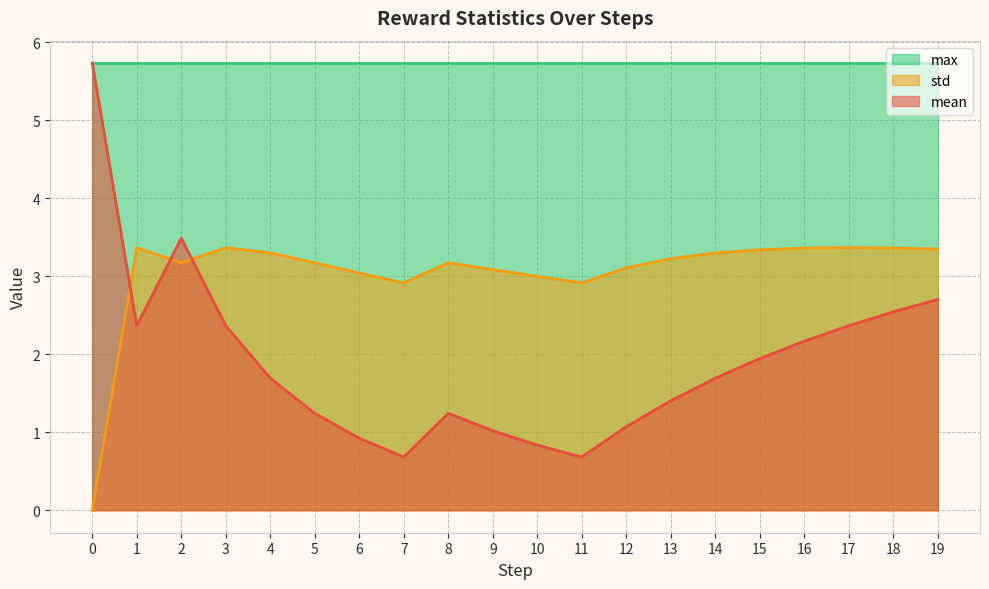

How many values in the mean series are below 1?

4